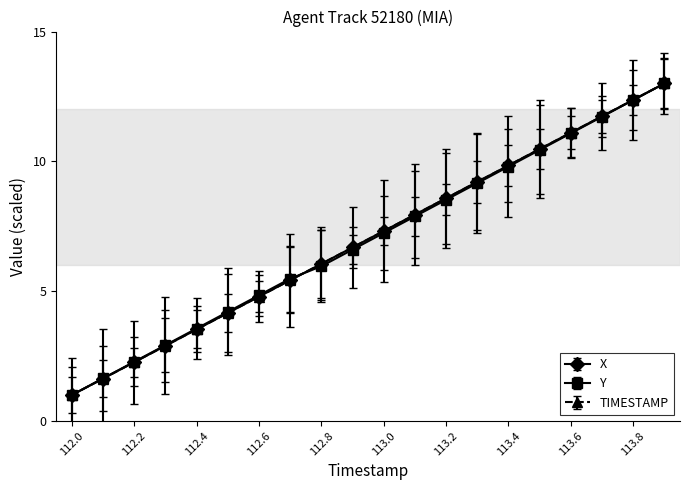

What is the smallest value displayed?

1.0